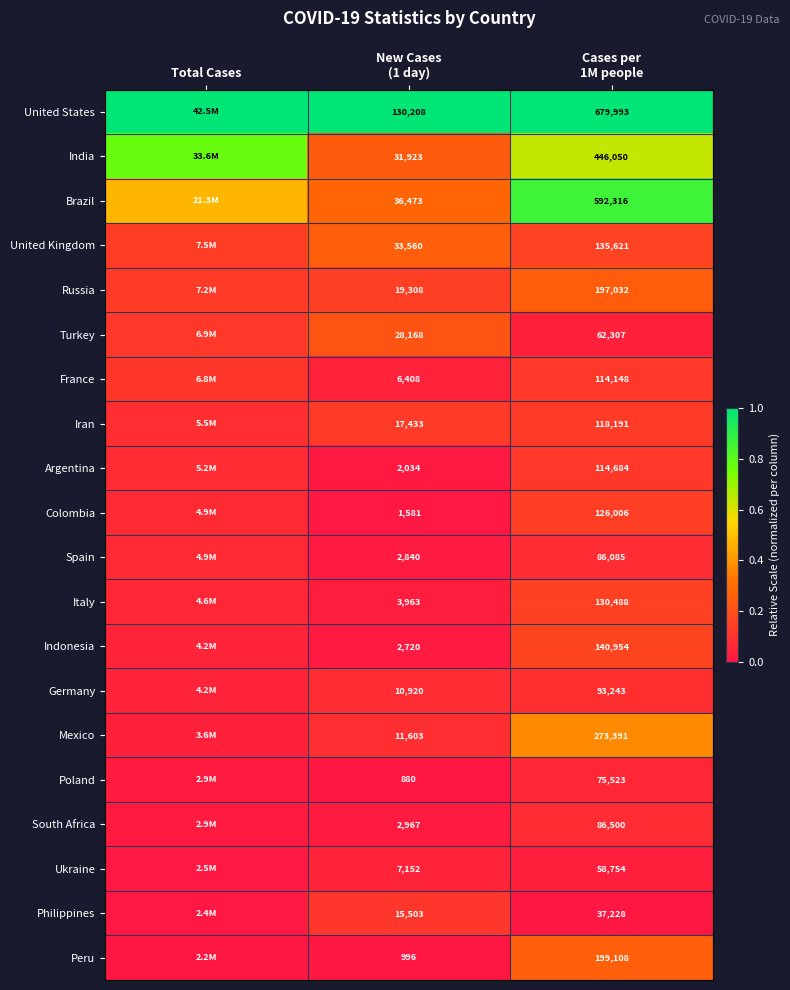

Which series has the largest total across all categories?

United States